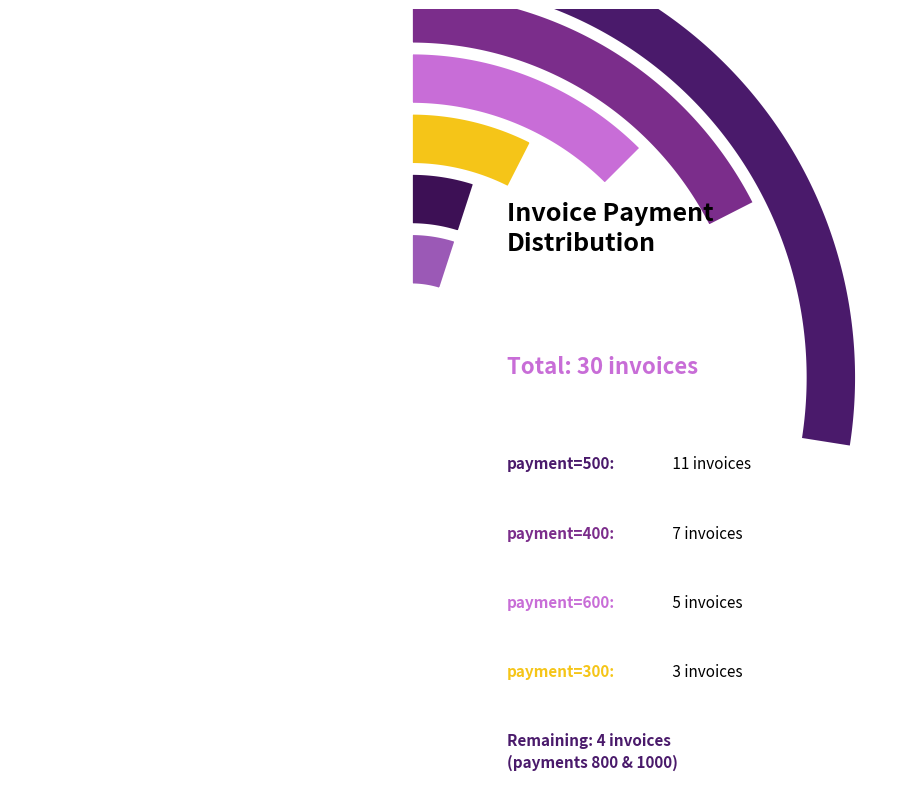

What is the change in value from 500 to 1000?

-9